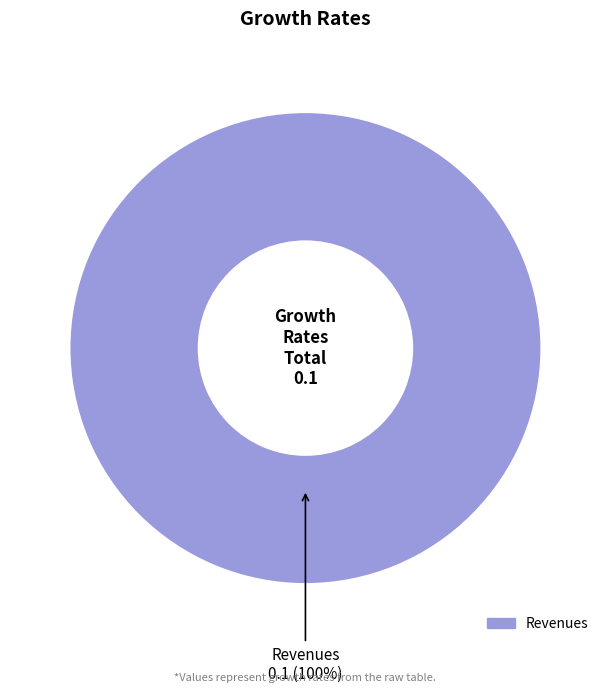

Does any single category account for the majority?

Yes